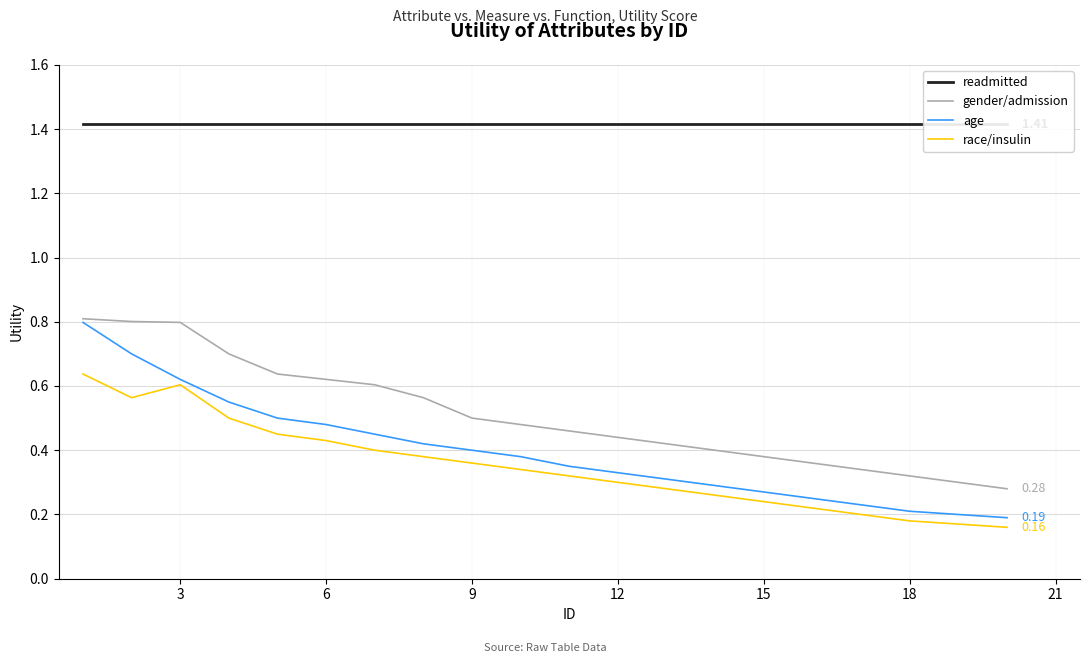

Reading left to right, extract all data points from this chart.

readmitted: 1.4	1.4	1.4	1.4	1.4	1.4	1.4	1.4	1.4	1.4	1.4	1.4	1.4	1.4	1.4	1.4	1.4	1.4	1.4	1.4
gender/admission: 0.8	0.8	0.8	0.7	0.6	0.6	0.6	0.6	0.5	0.5	0.5	0.4	0.4	0.4	0.4	0.4	0.3	0.3	0.3	0.3
age: 0.8	0.7	0.6	0.6	0.5	0.5	0.5	0.4	0.4	0.4	0.3	0.3	0.3	0.3	0.3	0.2	0.2	0.2	0.2	0.2
race/insulin: 0.6	0.6	0.6	0.5	0.5	0.4	0.4	0.4	0.4	0.3	0.3	0.3	0.3	0.3	0.2	0.2	0.2	0.2	0.2	0.2